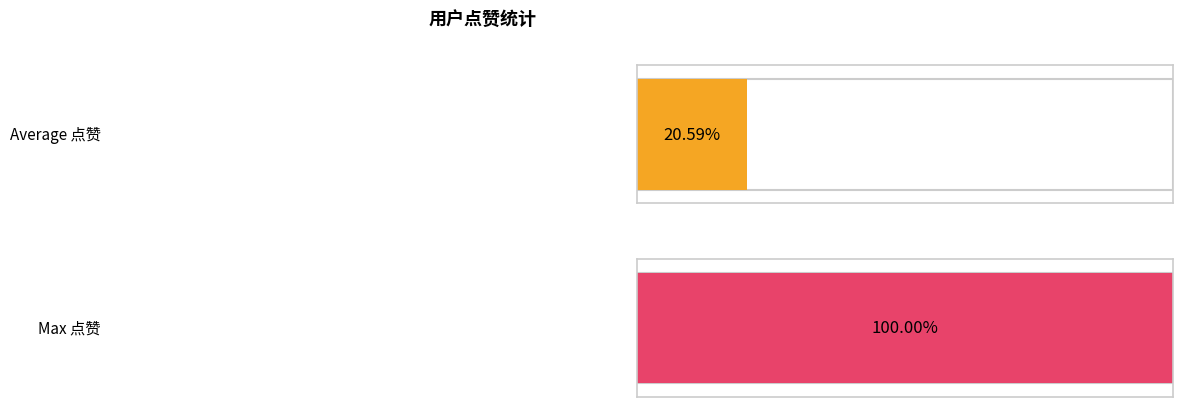

The chart shows a value of 1 at 别枝再议. True or false?

False